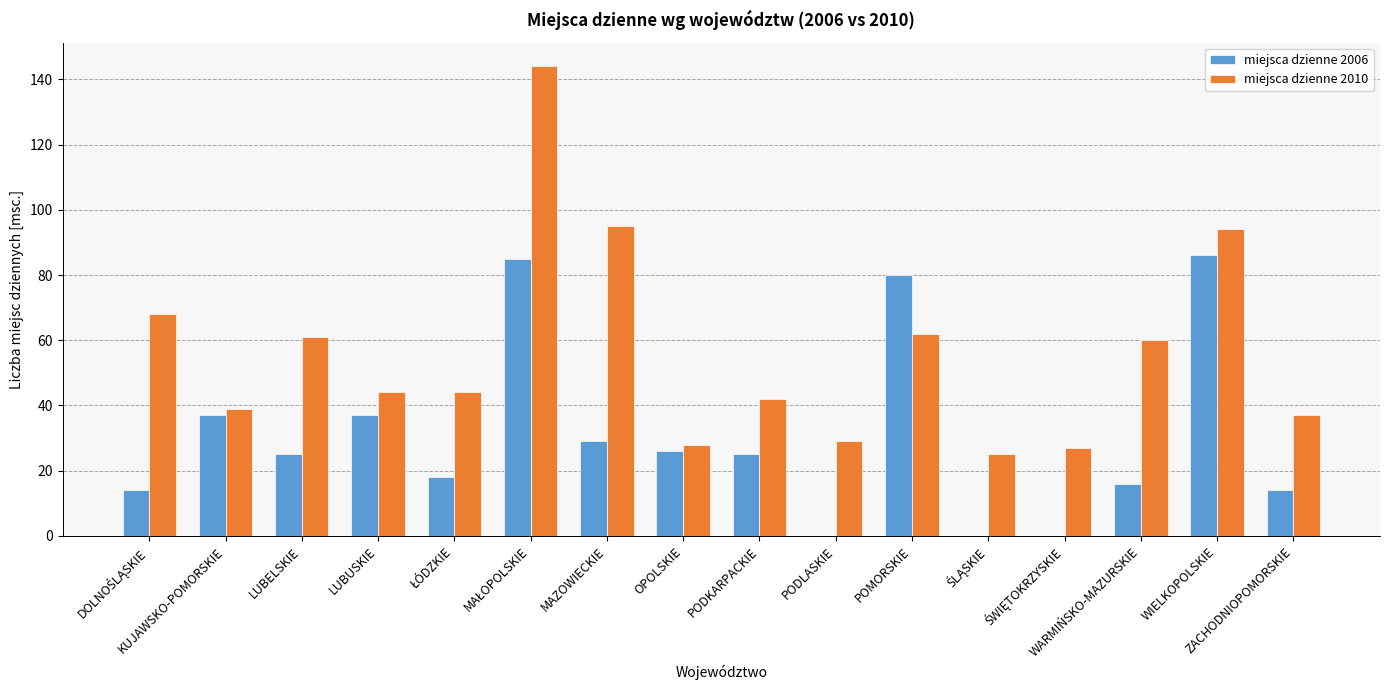

What is the greatest value displayed?

144